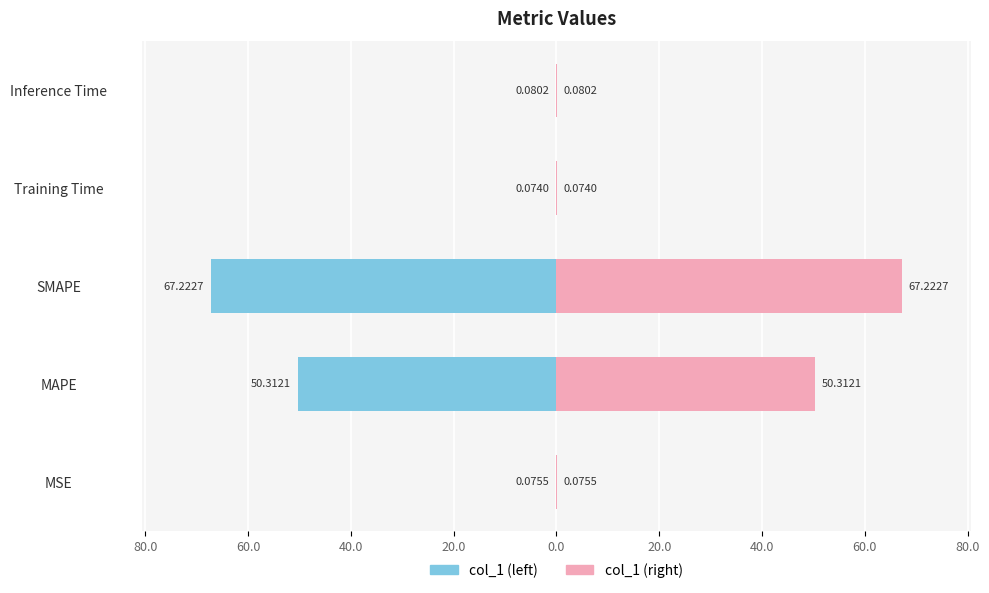

Reading left to right, list all the values displayed in this chart.

col_1 (left): -0.1	-50.3	-67.2	-0.1	-0.1
col_1 (right): 0.1	50.3	67.2	0.1	0.1